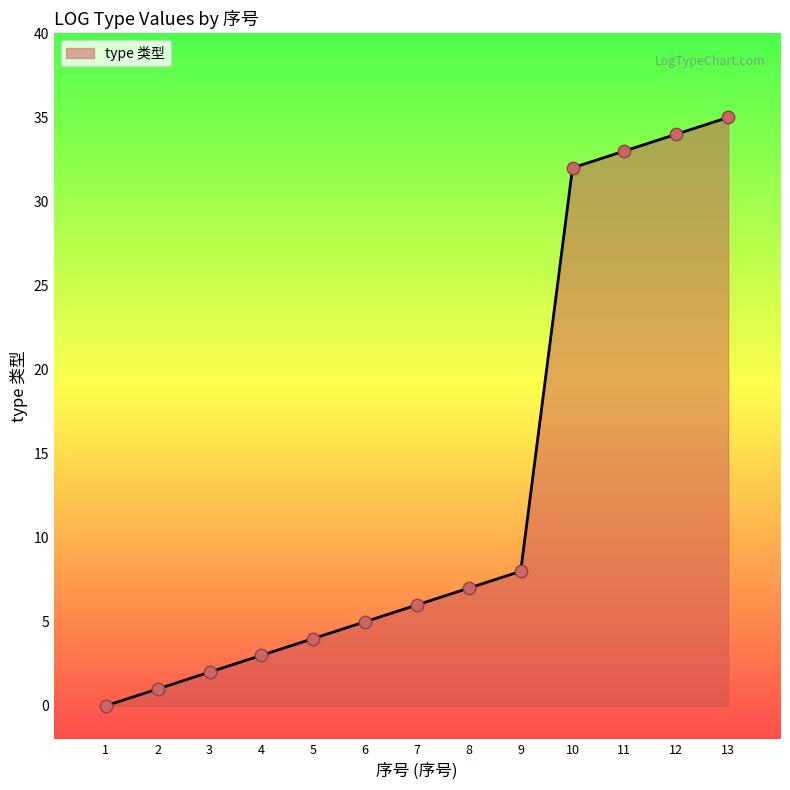

Between 1 and 9, which is larger?

9